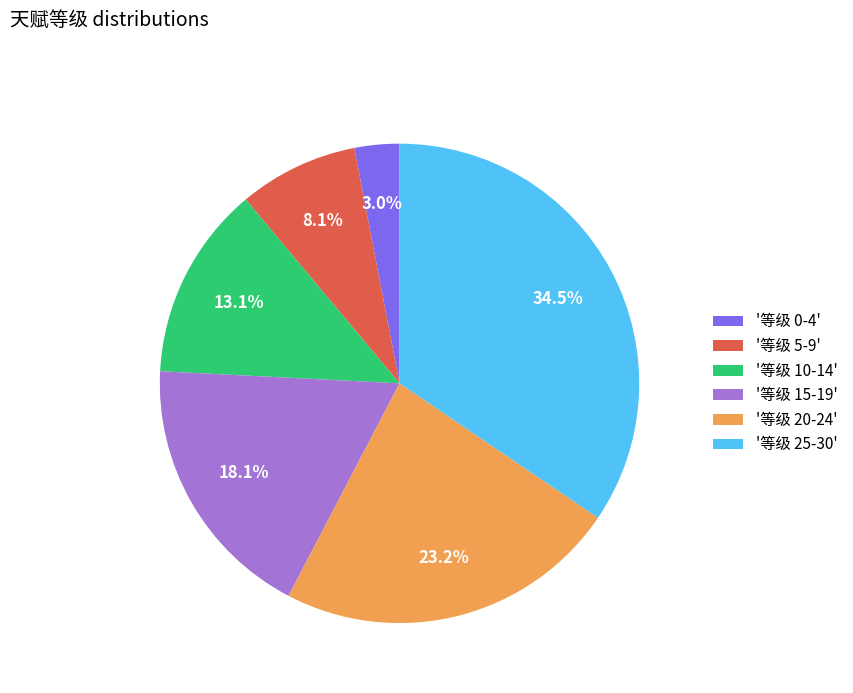

What is the ratio of the value at '等级 20-24' to the value at '等级 25-30'?

0.7